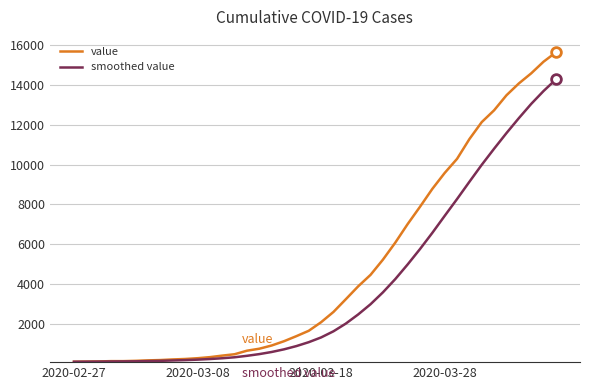

Rank the series by their maximum value, from lowest to highest.

smoothed value, value